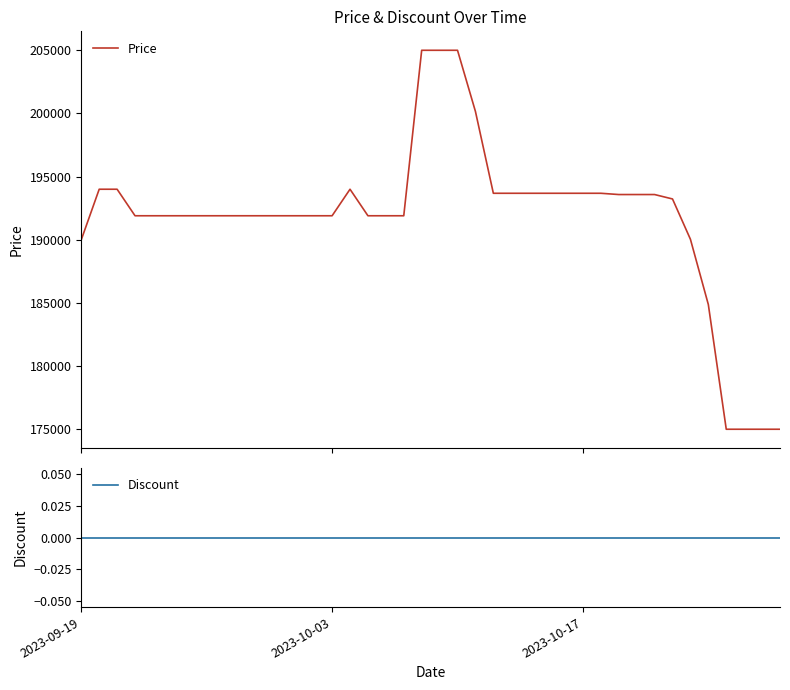

How many distinct data groups are displayed?

2